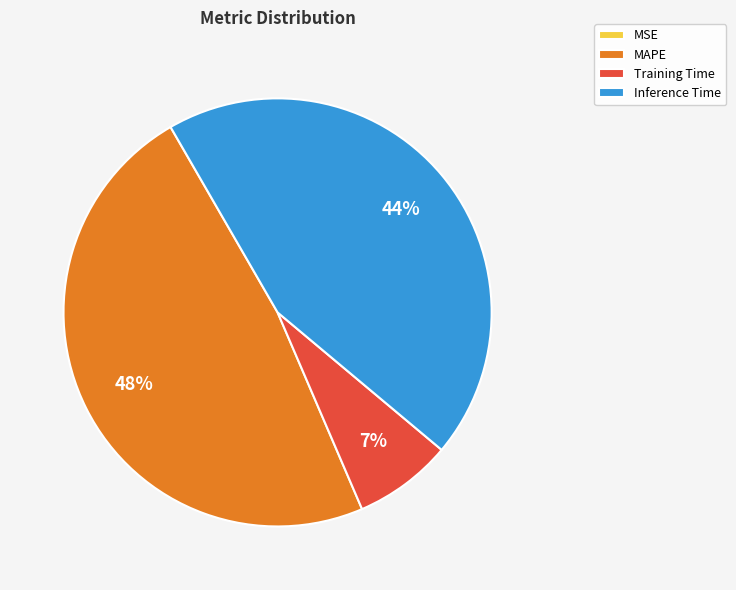

True or false: MAPE accounts for 56% of the total.

False